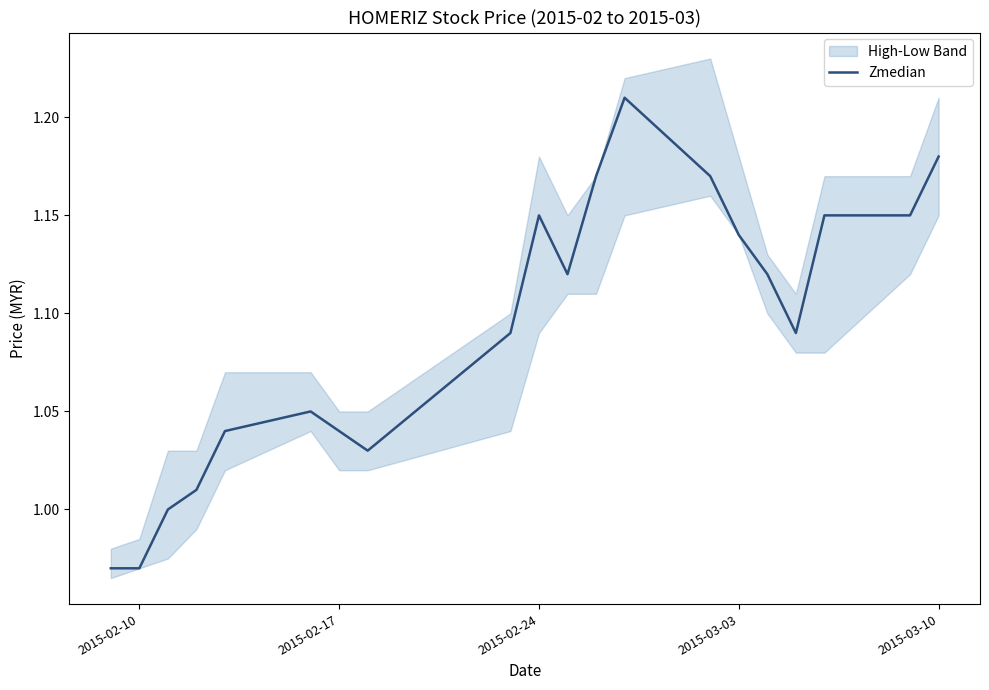

What is the maximum value shown in the chart?

1.2